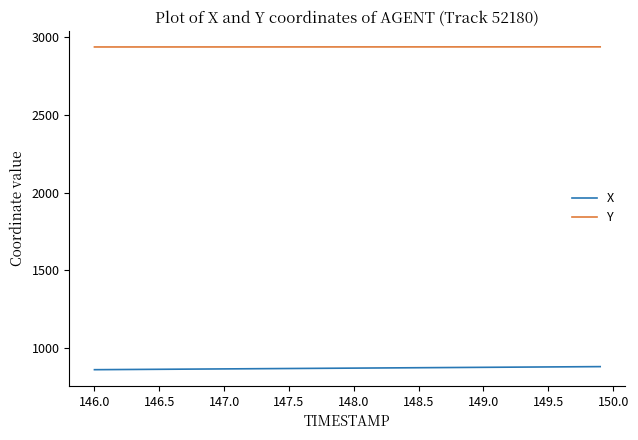

What is the minimum value for X?

862.5